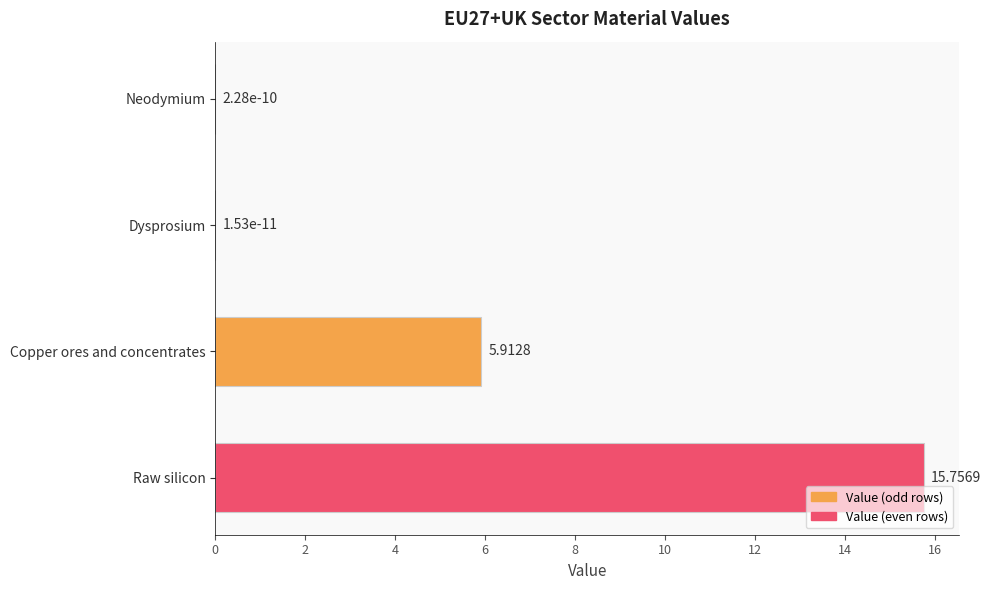

What is the sum of all values?

21.7